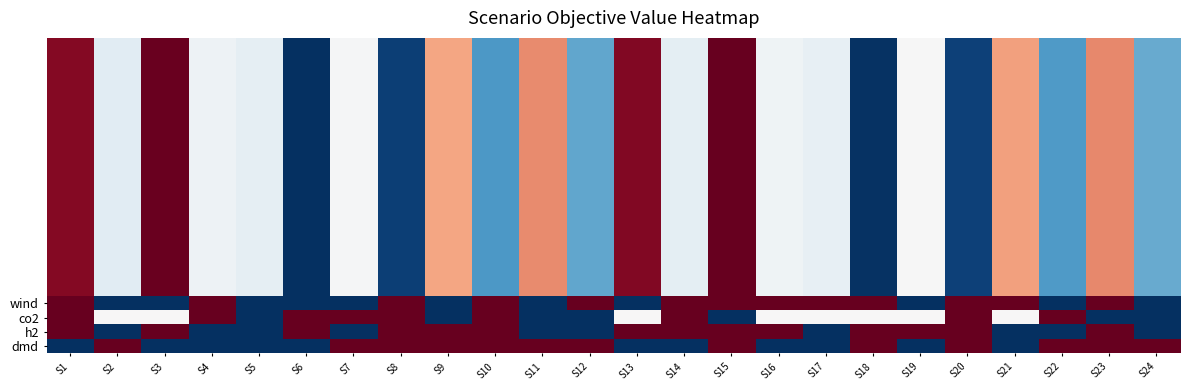

Which has a higher value, S8 or S22?

S22